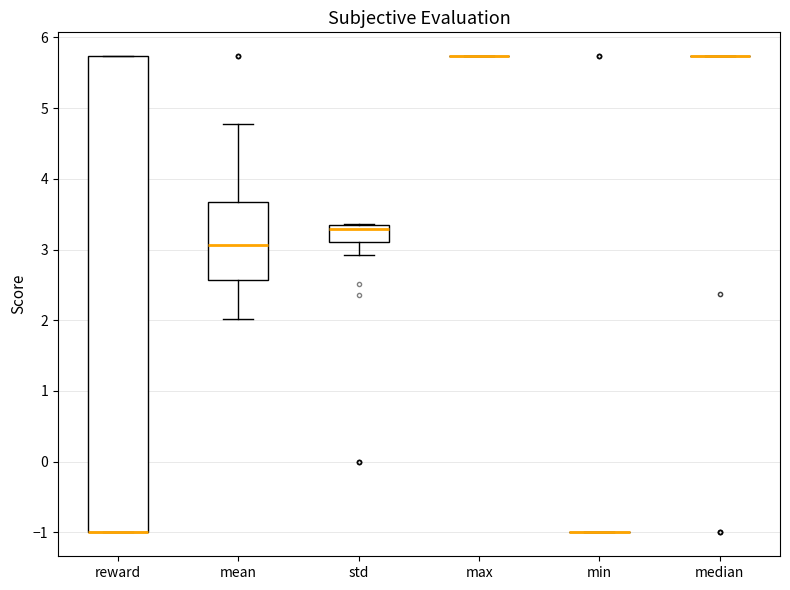

Reading left to right, transcribe this box plot: for each box, give where its median line is, the range the box spans, and where its two whiskers end, as read against the y-axis. The values are not printed on the chart, so give them approximately, as read against the axis.

reward: median -1.0 (drawn on the box's lower edge), box -1.0 to 5.7, whiskers -1.0 to 5.7
mean: median 3.1, box 2.6 to 3.7, whiskers 2.0 to 4.8
std: median 3.3, box 3.1 to 3.4, whiskers 2.9 to 3.4
max: box collapsed to a line at 5.7, whiskers 5.7 to 5.7
min: box collapsed to a line at -1.0, whiskers -1.0 to -1.0
median: box collapsed to a line at 5.7, whiskers 5.7 to 5.7